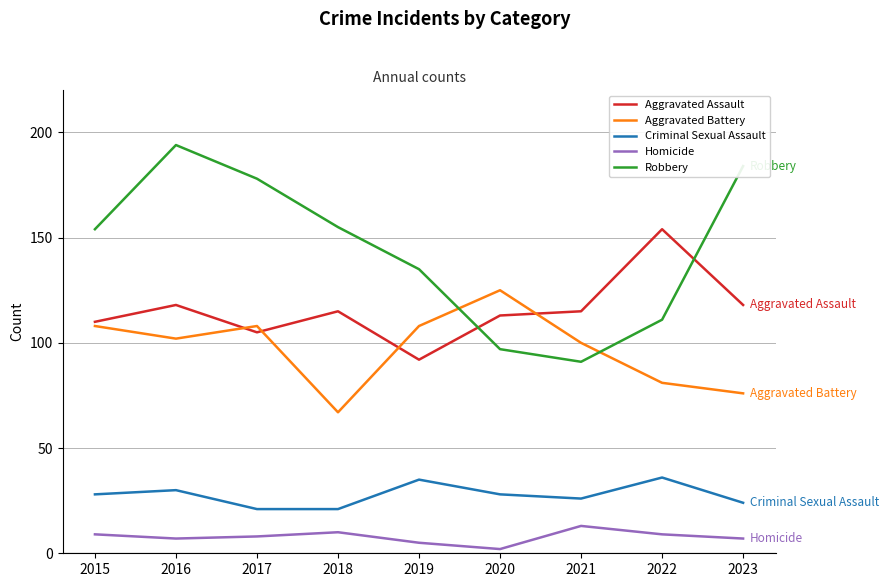

True or false: Robbery and Criminal Sexual Assault intersect in this chart.

False